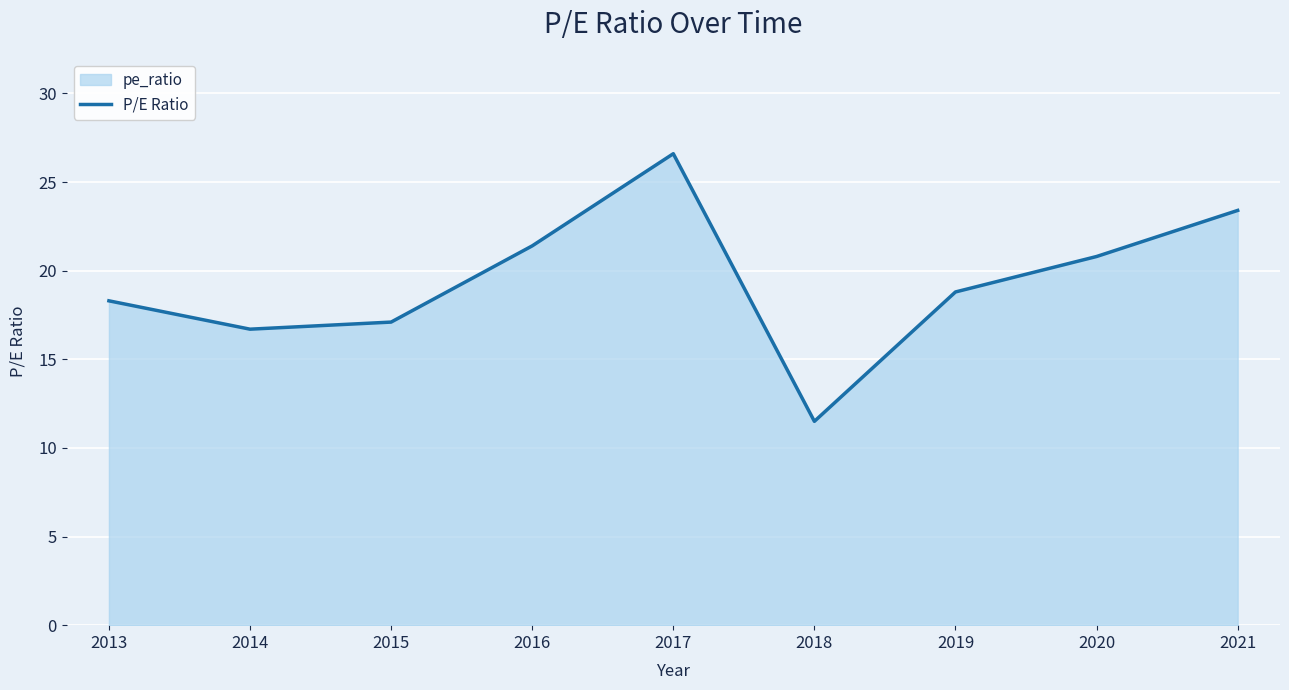

At which label does the data first exceed 18?

2013